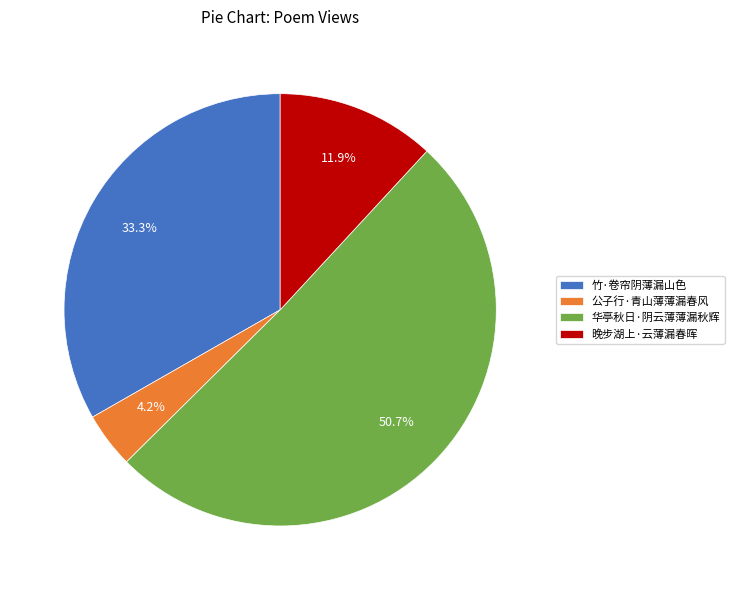

Which category has the biggest portion of the pie?

华亭秋日·阴云薄薄漏秋辉